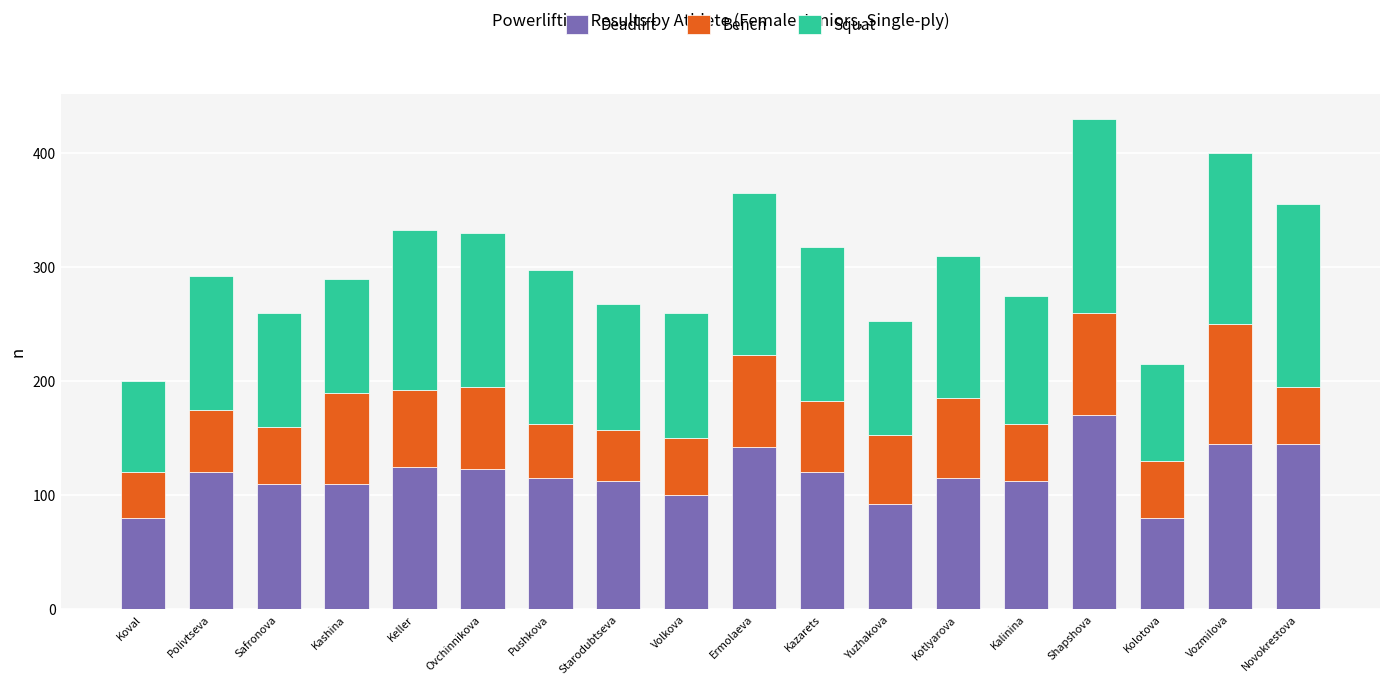

Is it true that Deadlift equals 82.7 at Shapshova?

False